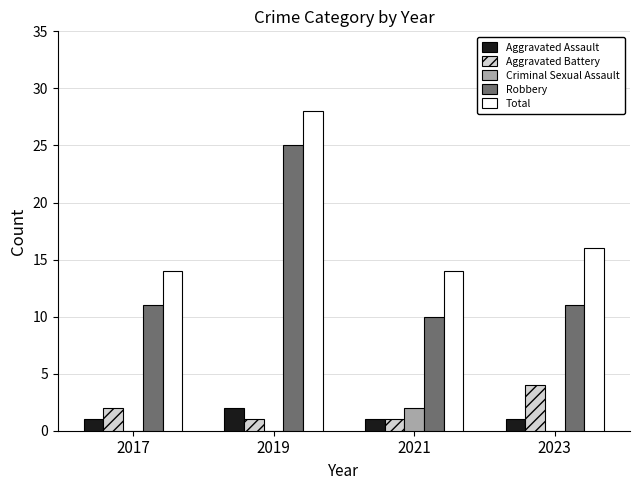

What are all the series names shown in the legend?

Aggravated Assault, Aggravated Battery, Criminal Sexual Assault, Robbery, Total